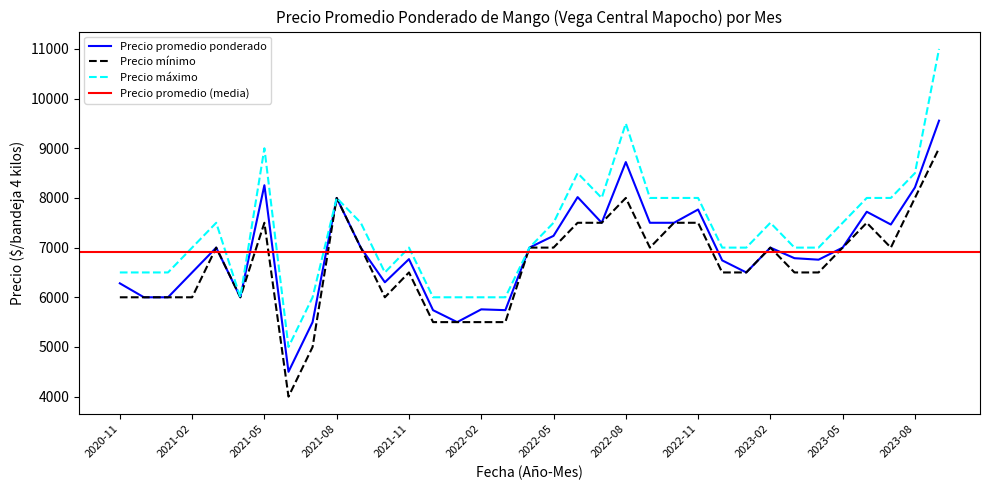

Where is the first local minimum for Precio maximo?

2021-04